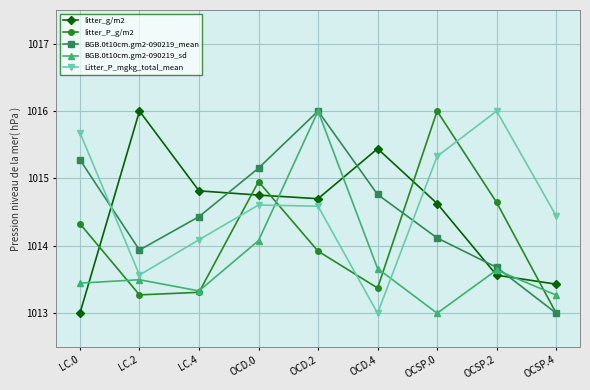

Where is the first local minimum for litter_g/m2?

OCD.2